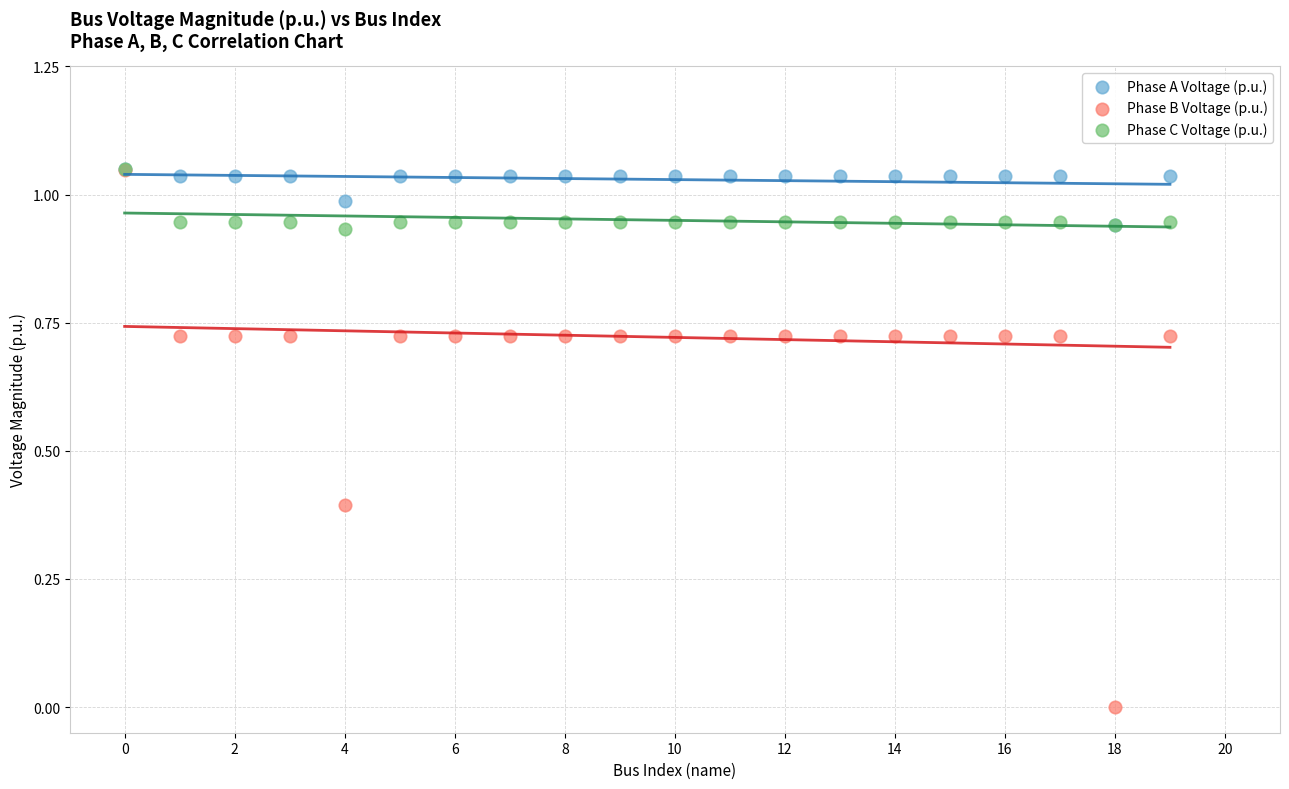

Which series has the widest spread of Y values?

Phase B Voltage (p.u.)